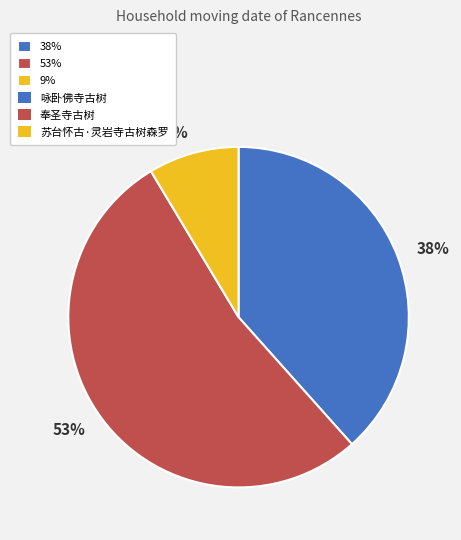

Between 9% and 38%, which is larger?

38%